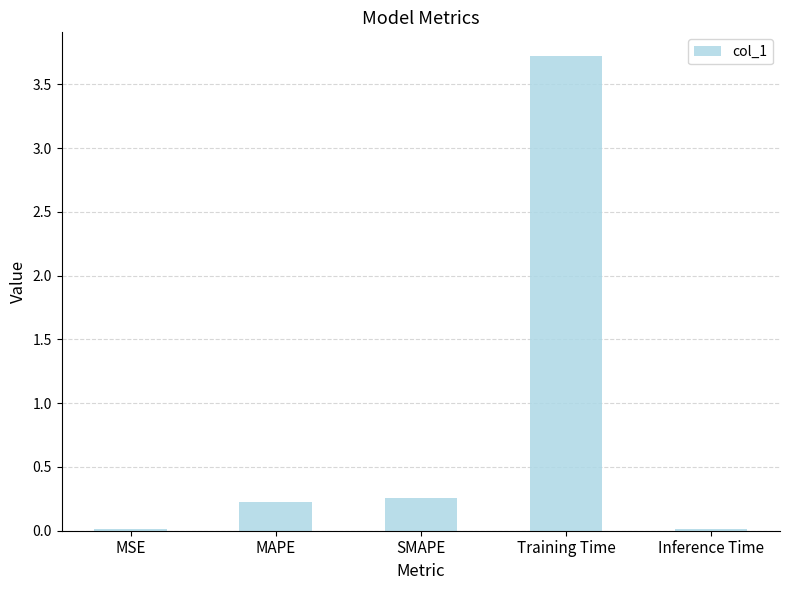

What is the label of the 5th bar from the left?

Inference Time